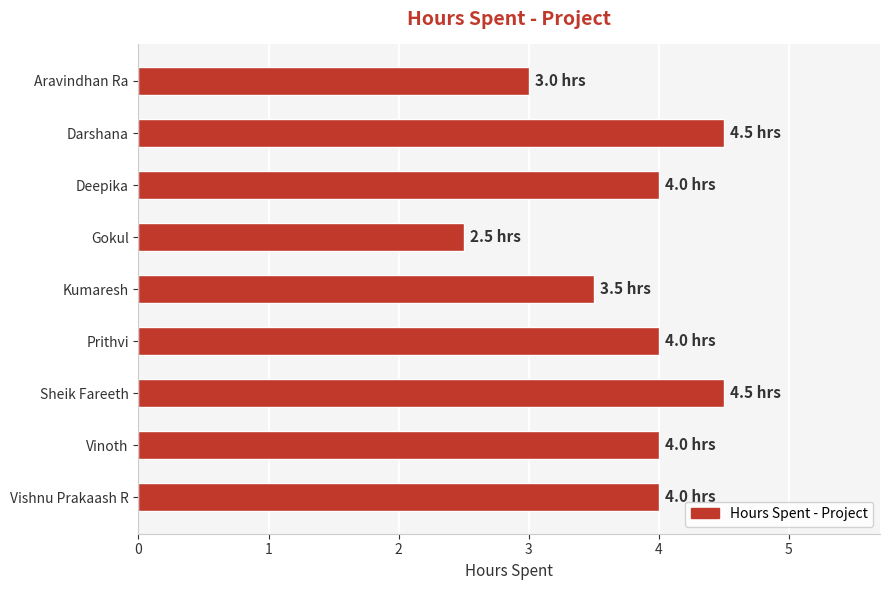

What is the greatest value displayed?

4.5